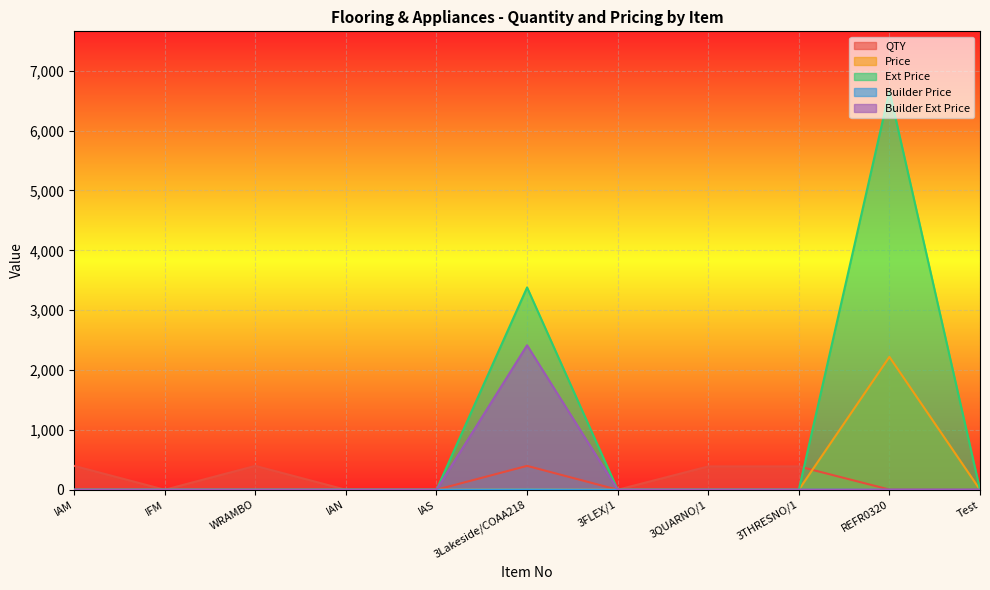

True or false: QTY and Builder Price intersect in this chart.

False